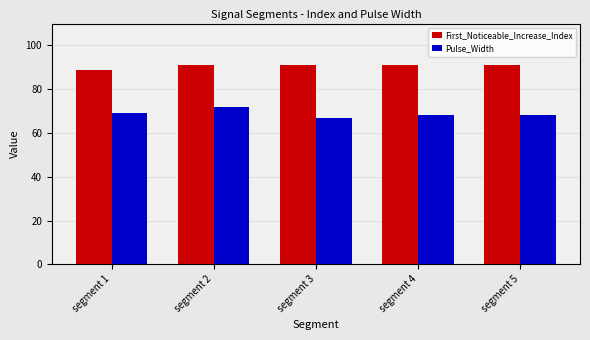

What is the difference between the highest and lowest values at segment 5?

23